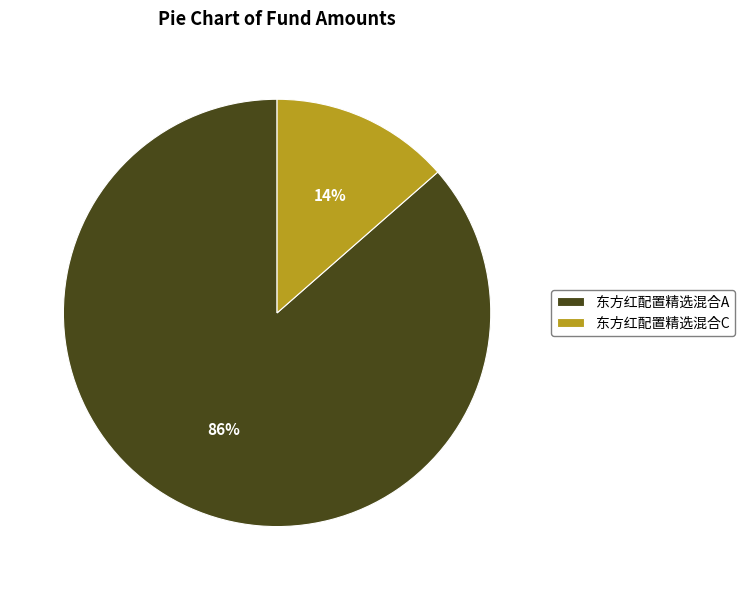

To the nearest percent, what is the combined percentage of 东方红配置精选混合C and 东方红配置精选混合A?

100%